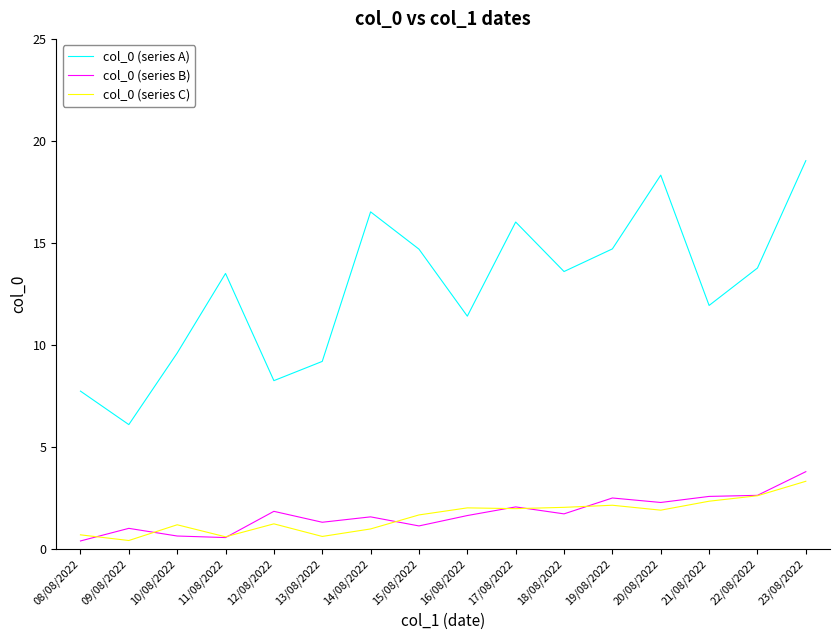

What is the sum of all col_0 (series A) values?

204.4